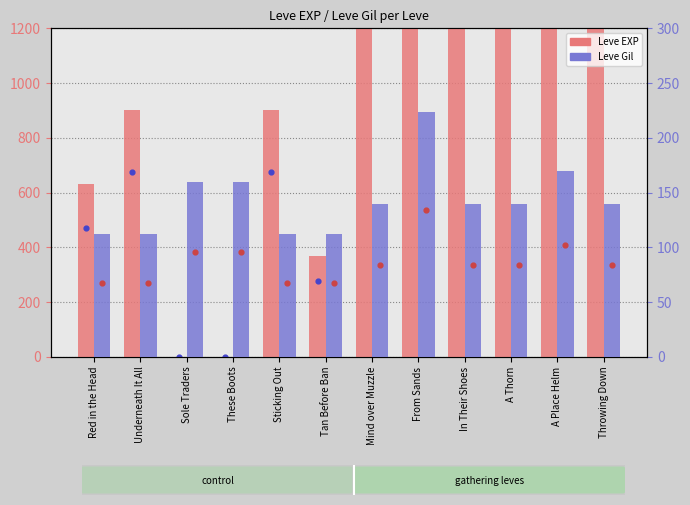

What is the total value across all series at Red in the Head?

1281.7